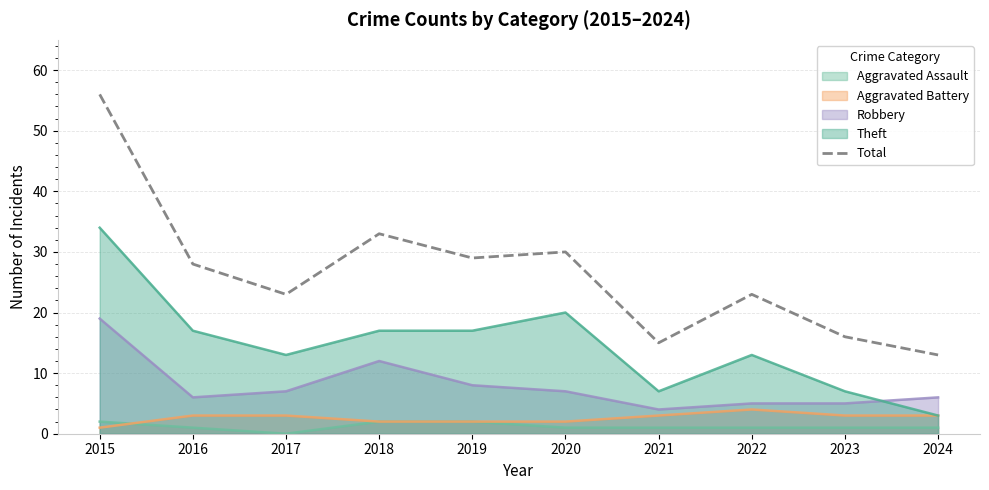

What is the maximum value shown in the chart?

56